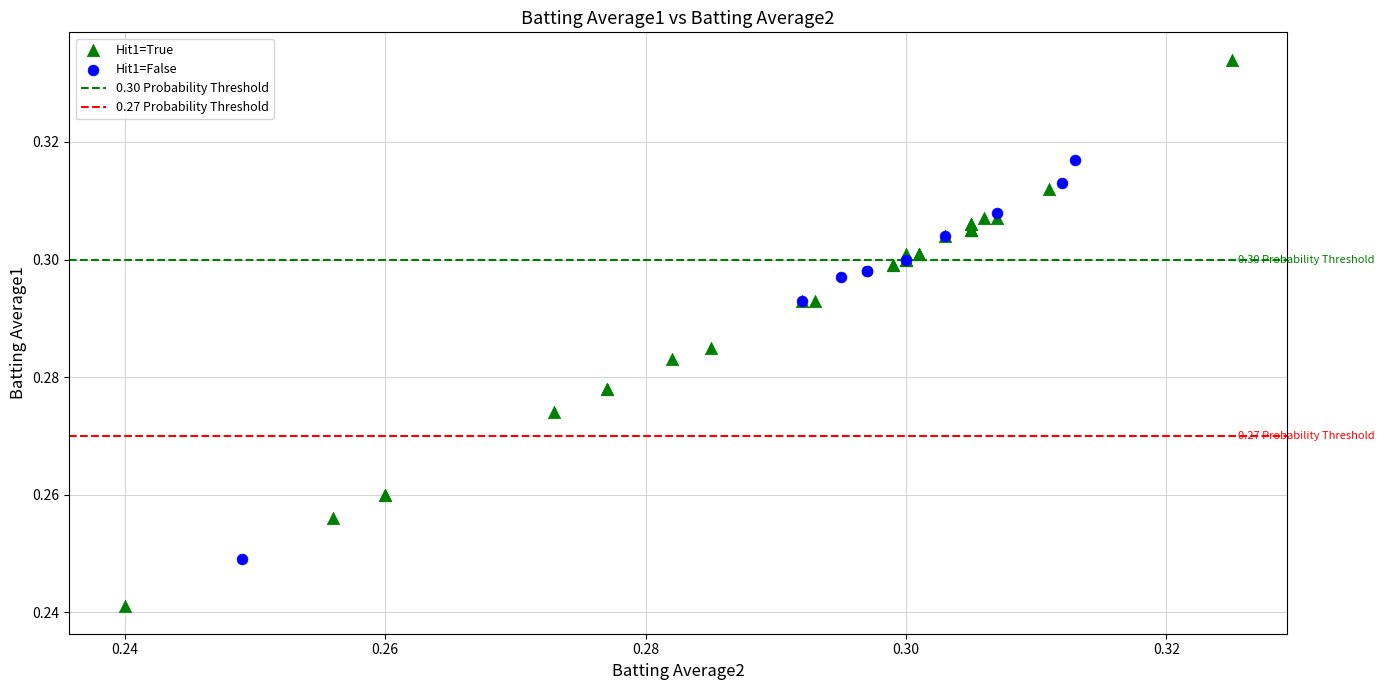

Which series reaches the minimum Y coordinate?

Hit1=True